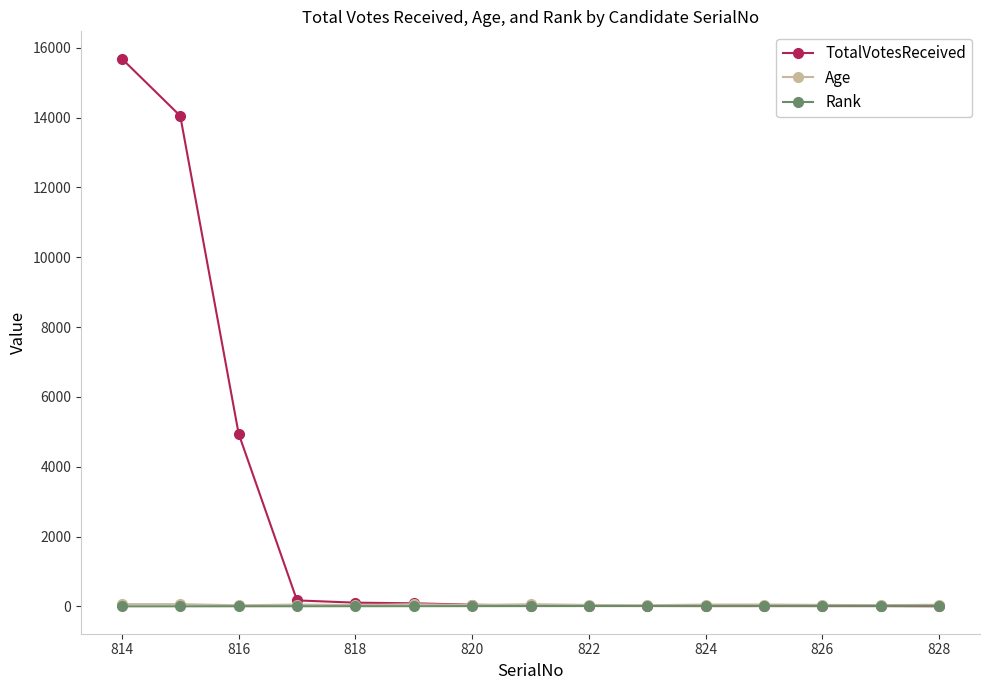

Which series has the largest total across all categories?

TotalVotesReceived